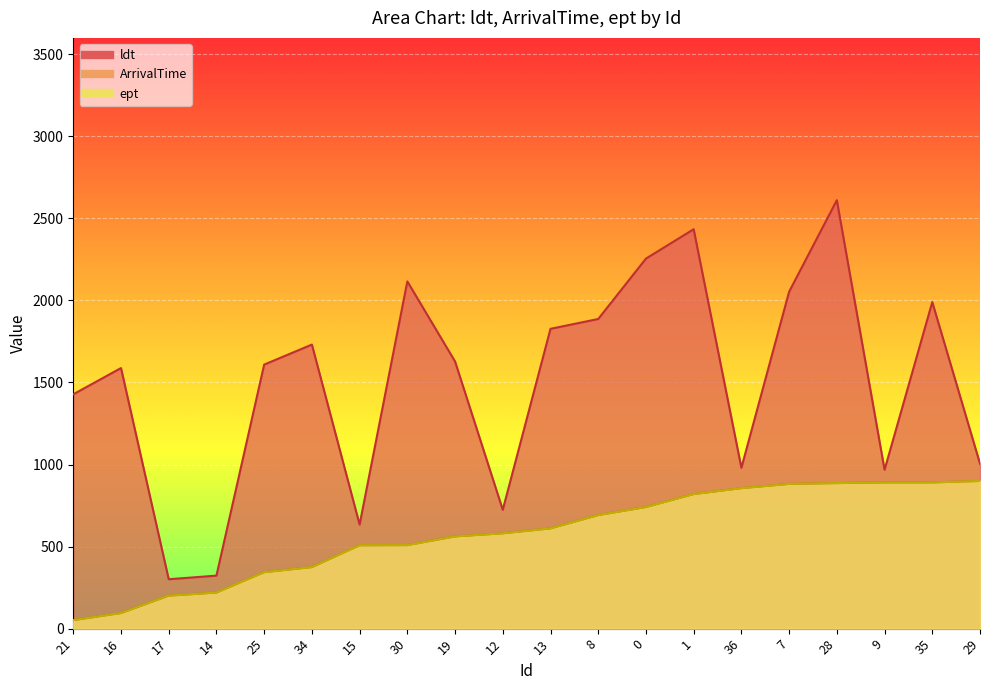

Which label corresponds to the largest value in the chart?

28